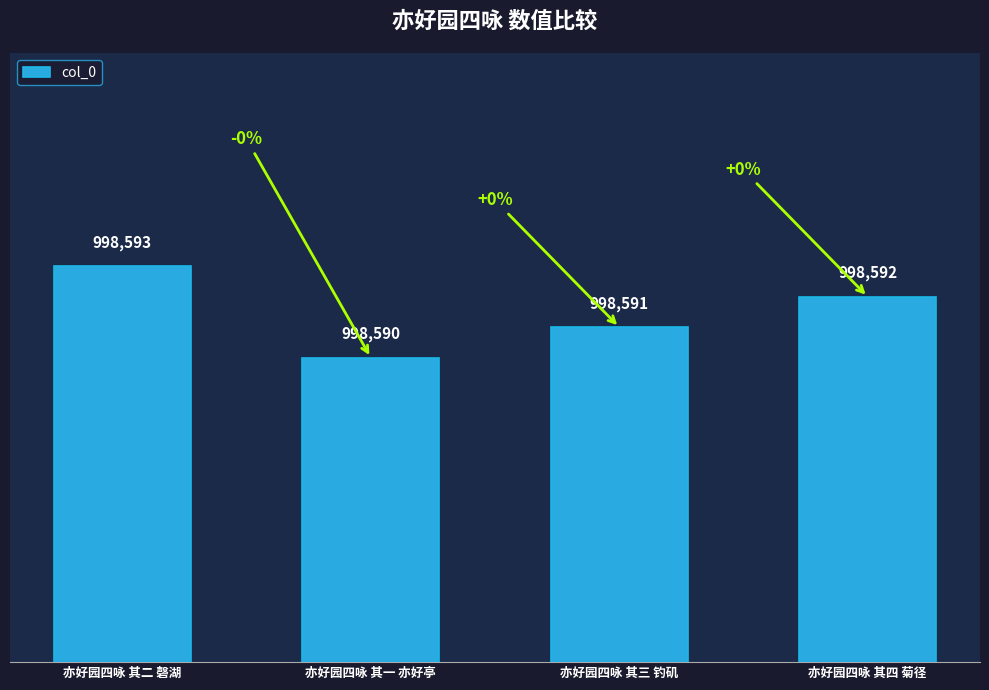

How many bars are there in total?

4